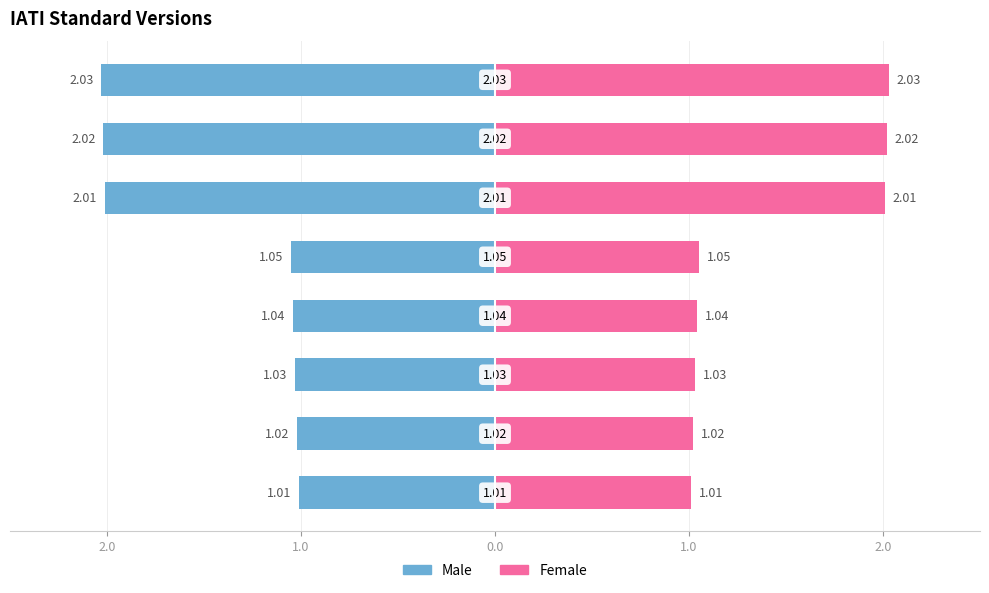

What position from the right is 1.01?

8